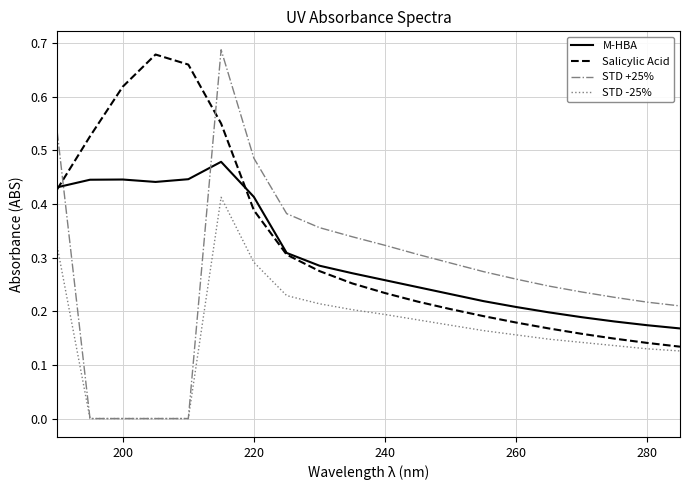

True or false: STD +25% and M-HBA cross at least once.

True